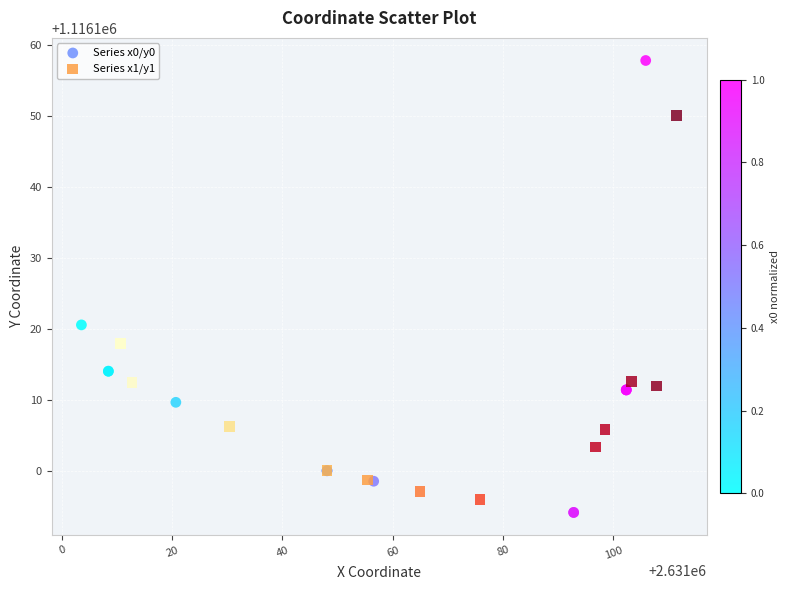

Which series has the largest Y range (max minus min)?

Series x0/y0